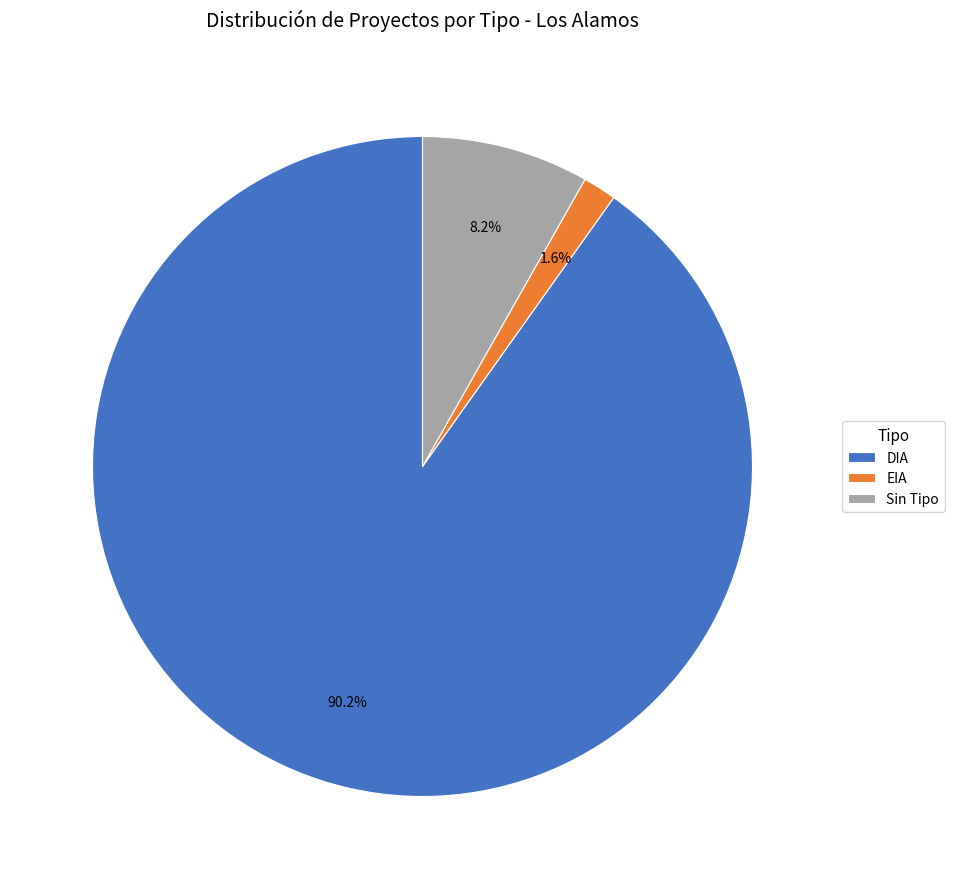

Combined, do DIA and EIA account for over 50%?

Yes